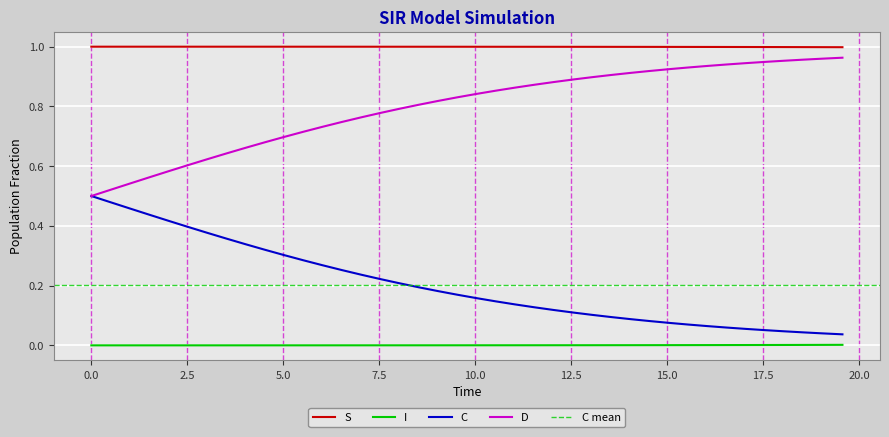

True or false: C and I intersect in this chart.

False